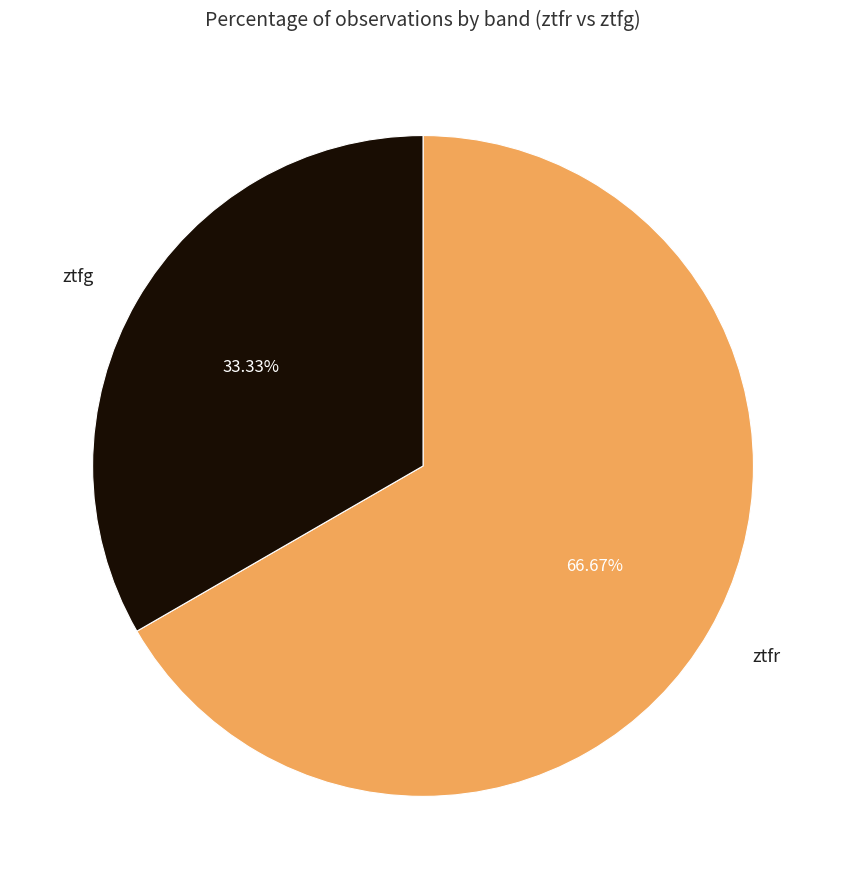

To the nearest percent, what is the difference between the ztfg and ztfr slice percentages?

33%